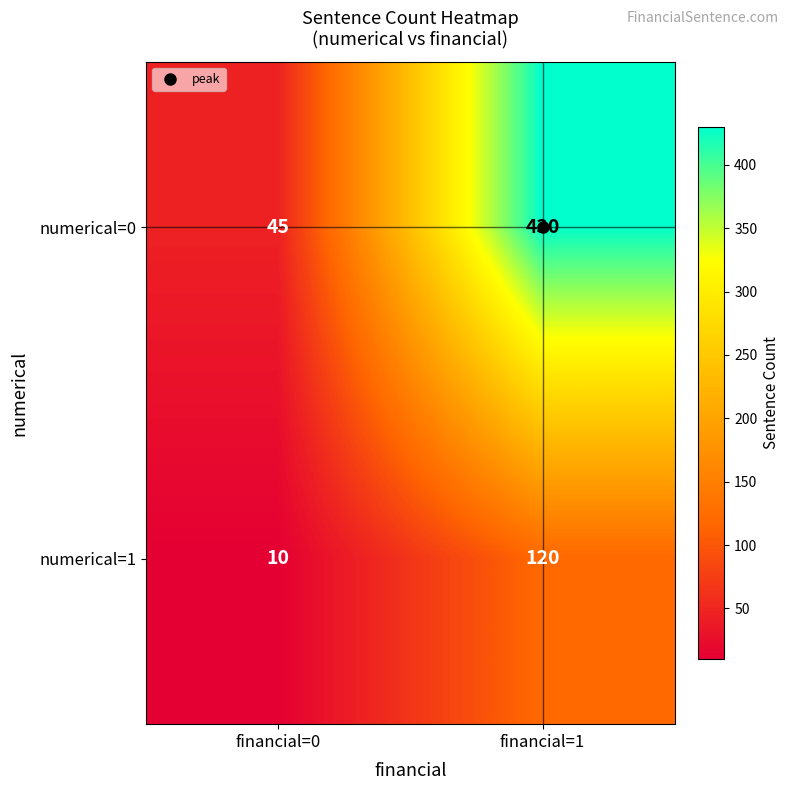

What value does the numerical=1 series have at financial=0, to the nearest 5?

10